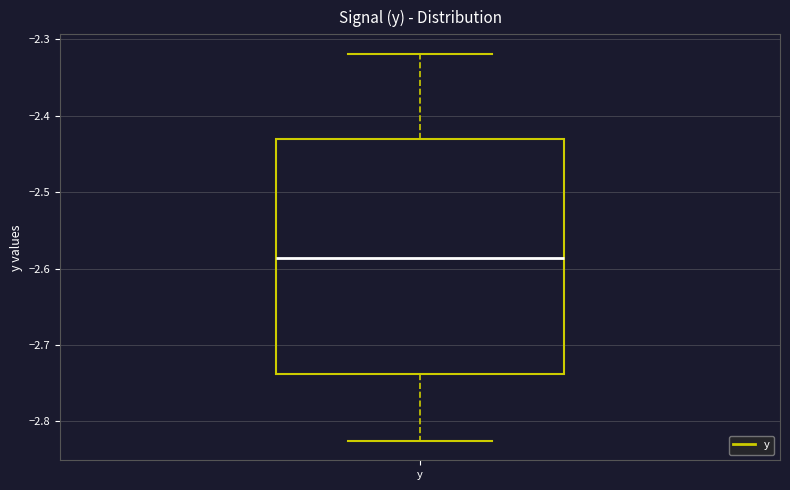

Where is the upper edge of the box for y on the y-axis? The values are not printed on the chart, so give them approximately, as read against the axis.

-2.43